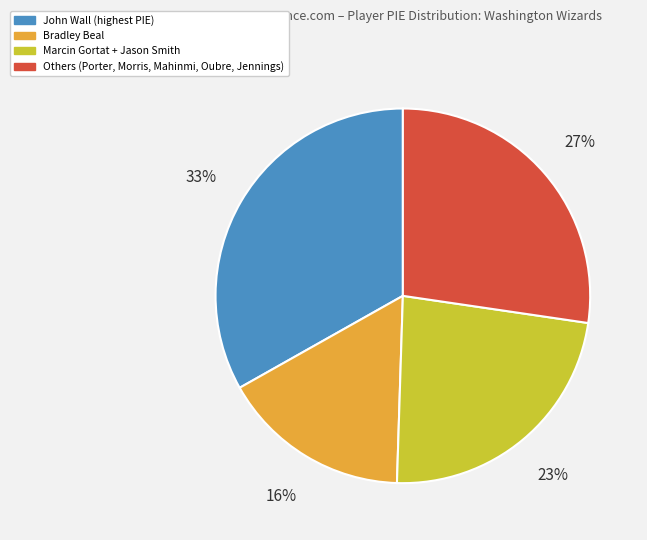

True or false: Bradley Beal accounts for 25% of the total.

False